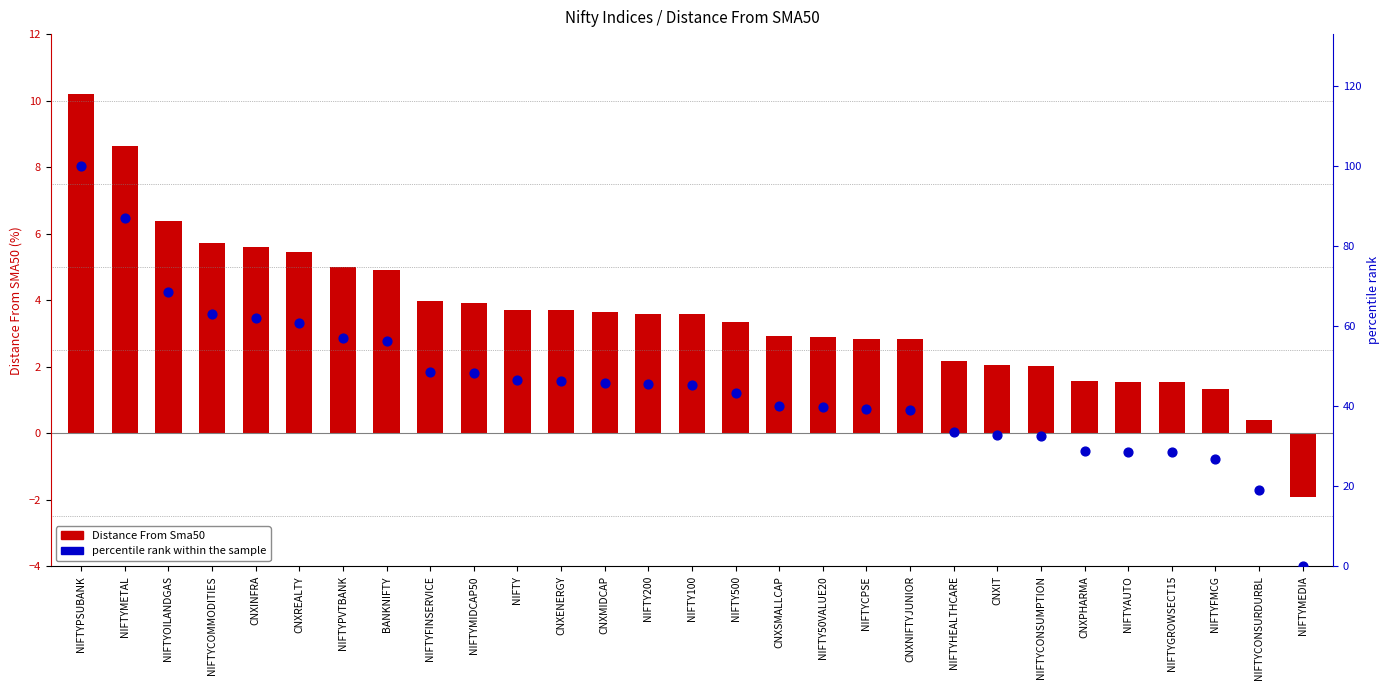

Which series has the largest total across all categories?

percentile rank within the sample